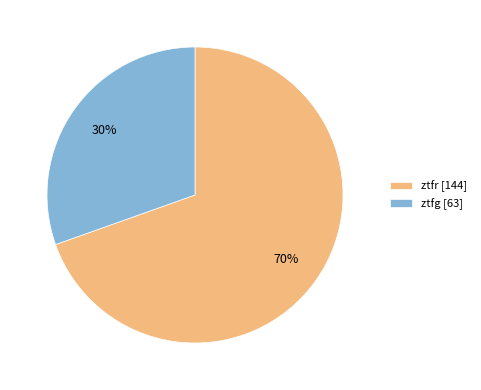

Do ztfr [144] and ztfg [63] together represent more than half of the pie?

Yes